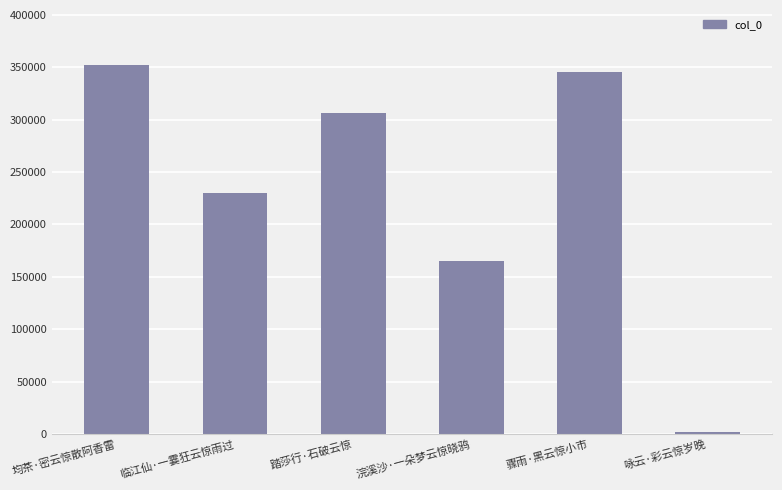

Is it true that the value at 浣溪沙·一朵梦云惊晓鸦 is 225073?

False